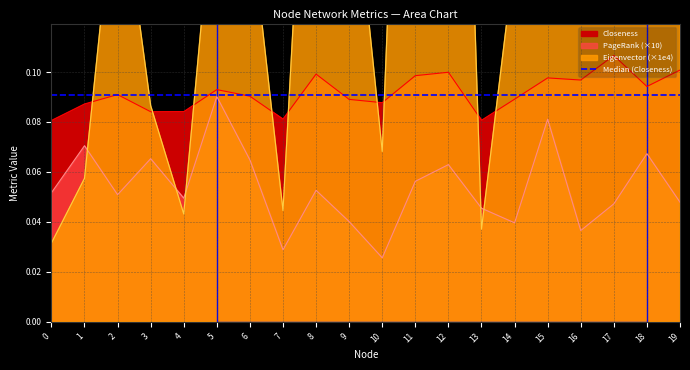

What is the value of the Eigenvector point at the 15th from the left?

0.1